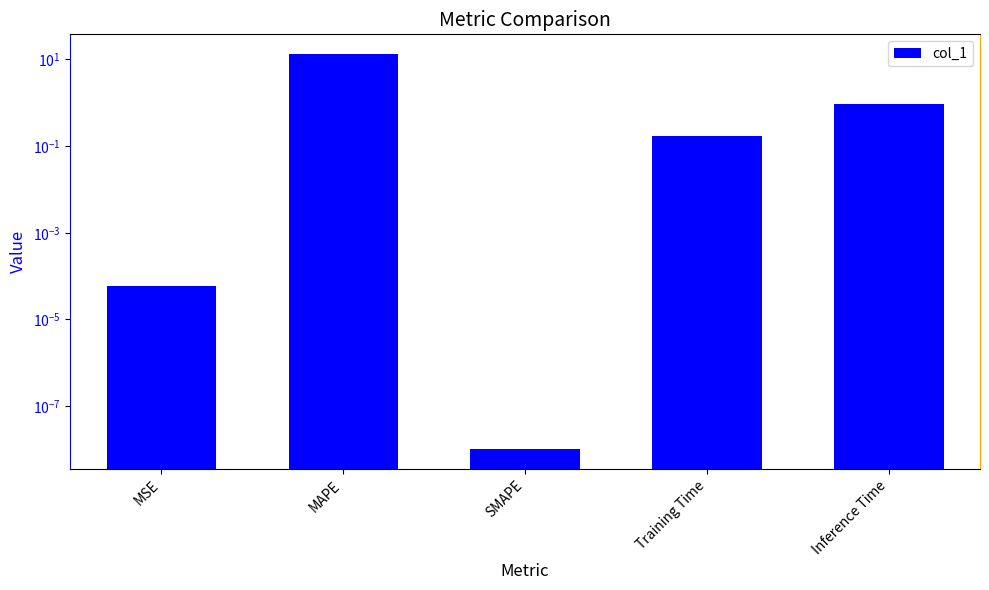

What is the difference between the maximum and second lowest values?

13.3